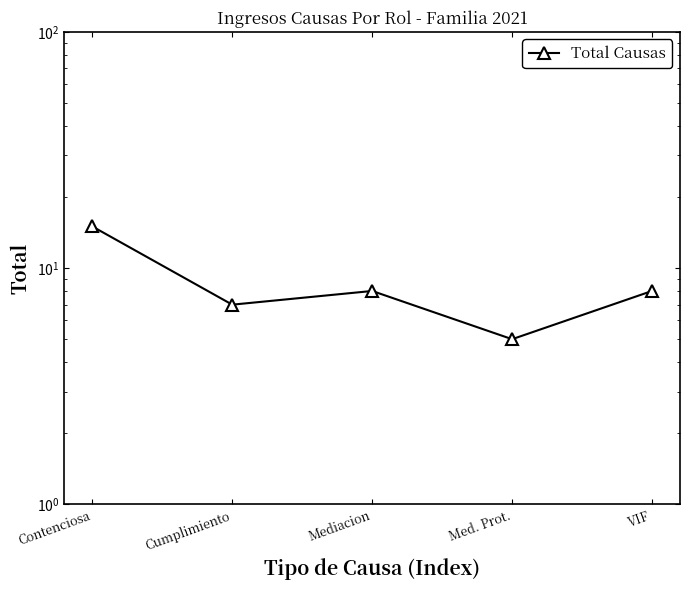

What is the label of the 1st point from the left?

Contenciosa